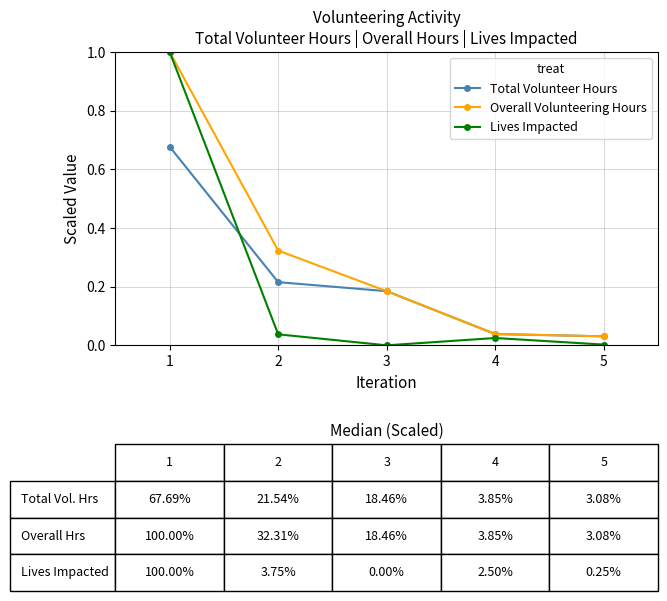

Which series has the largest total across all categories?

Overall Volunteering Hours